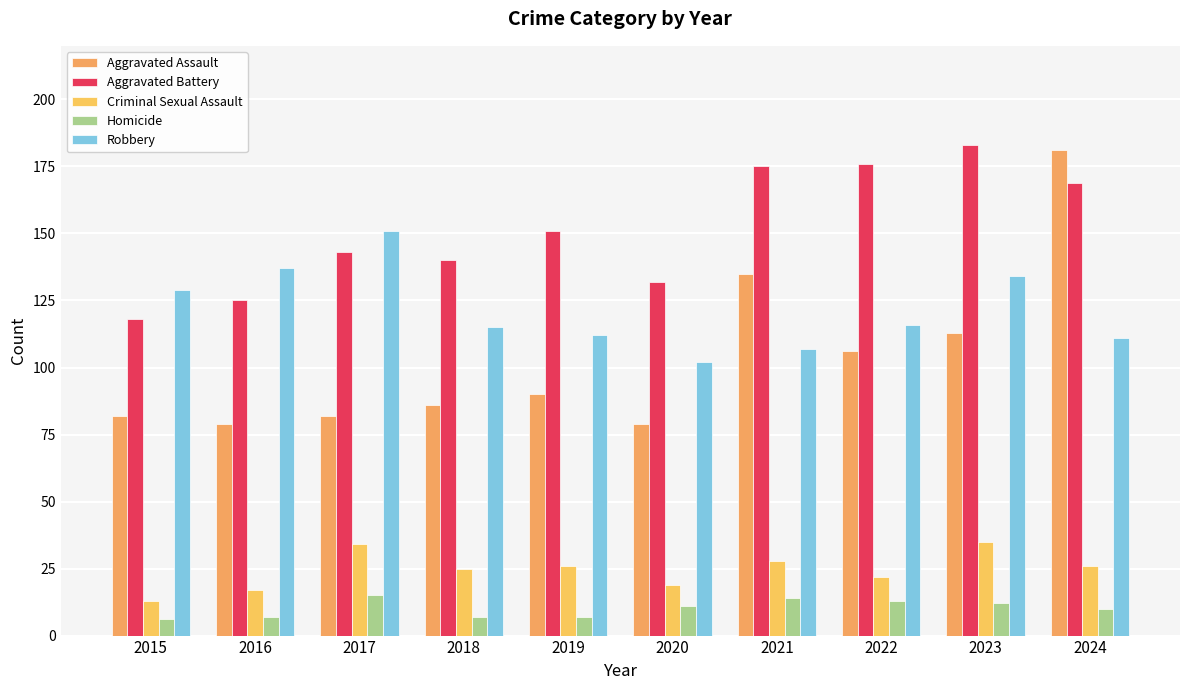

The value of Aggravated Assault at 2019 is 90. True or false?

True